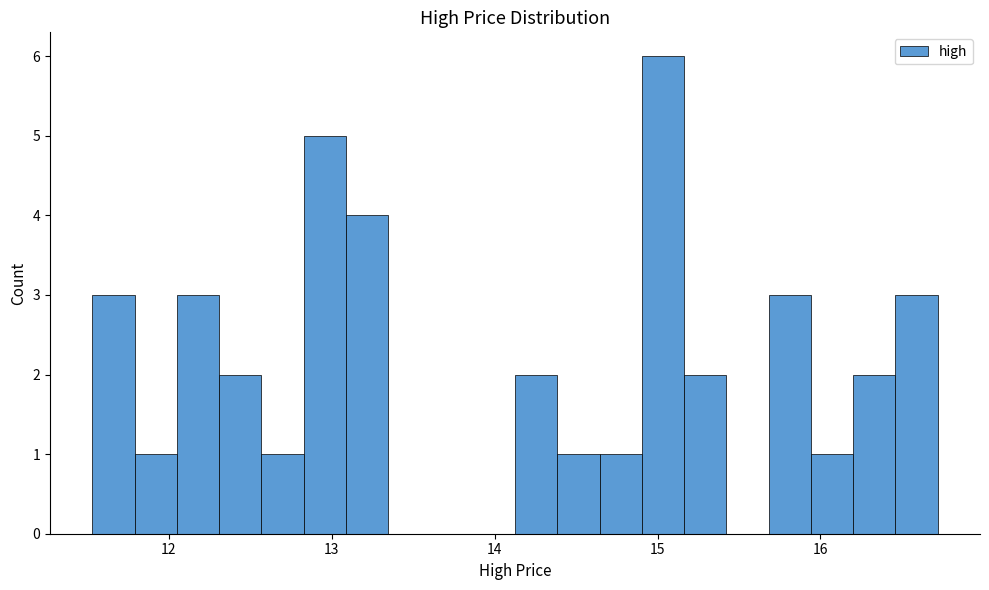

Around what value on the x-axis is the tallest bar? Give the approximate position of its centre, as read against the axis.

15.0